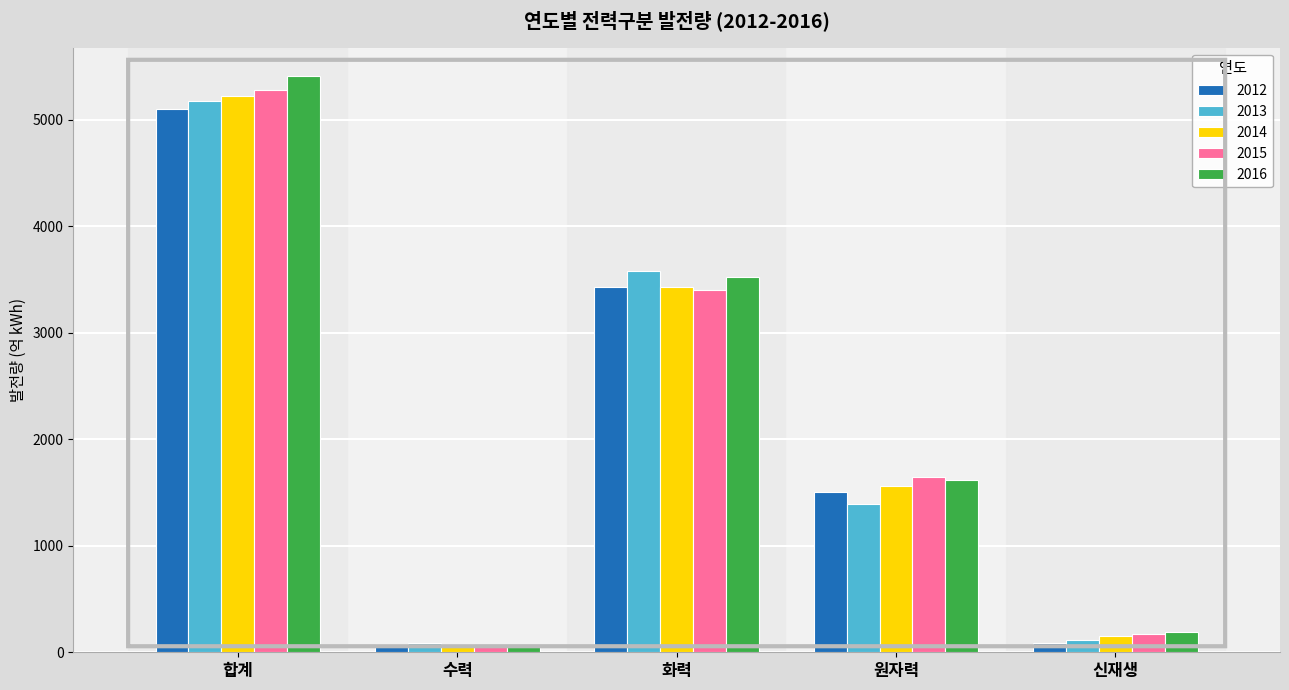

At which category does the chart reach its peak across all series?

합계